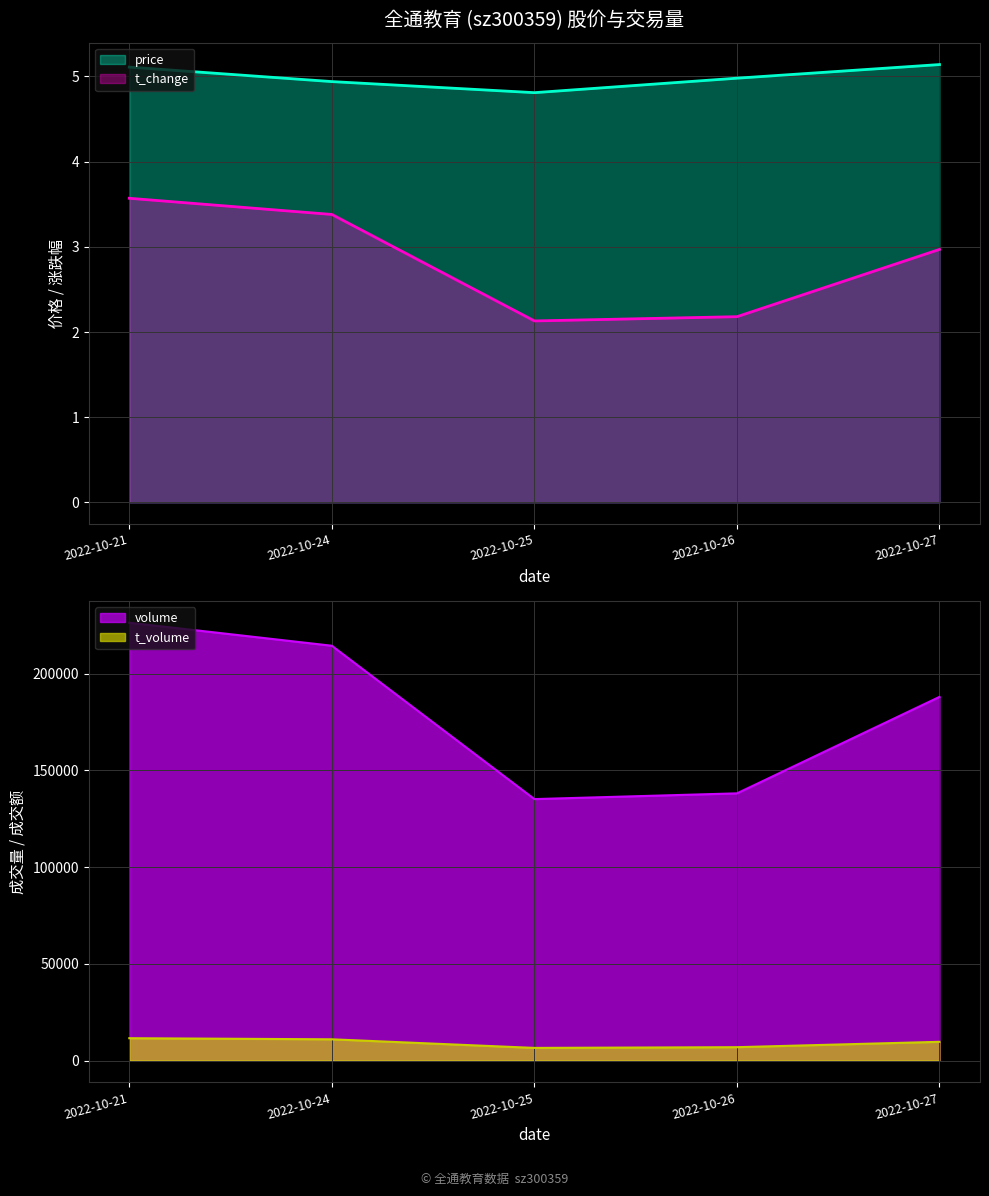

Is it true that price equals 5.1 at 2022-10-27?

True